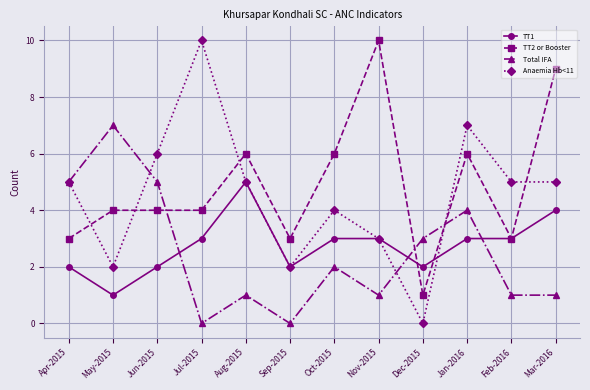

How many intersections are there between Anaemia Hb<11 and TT2 or Booster?

5